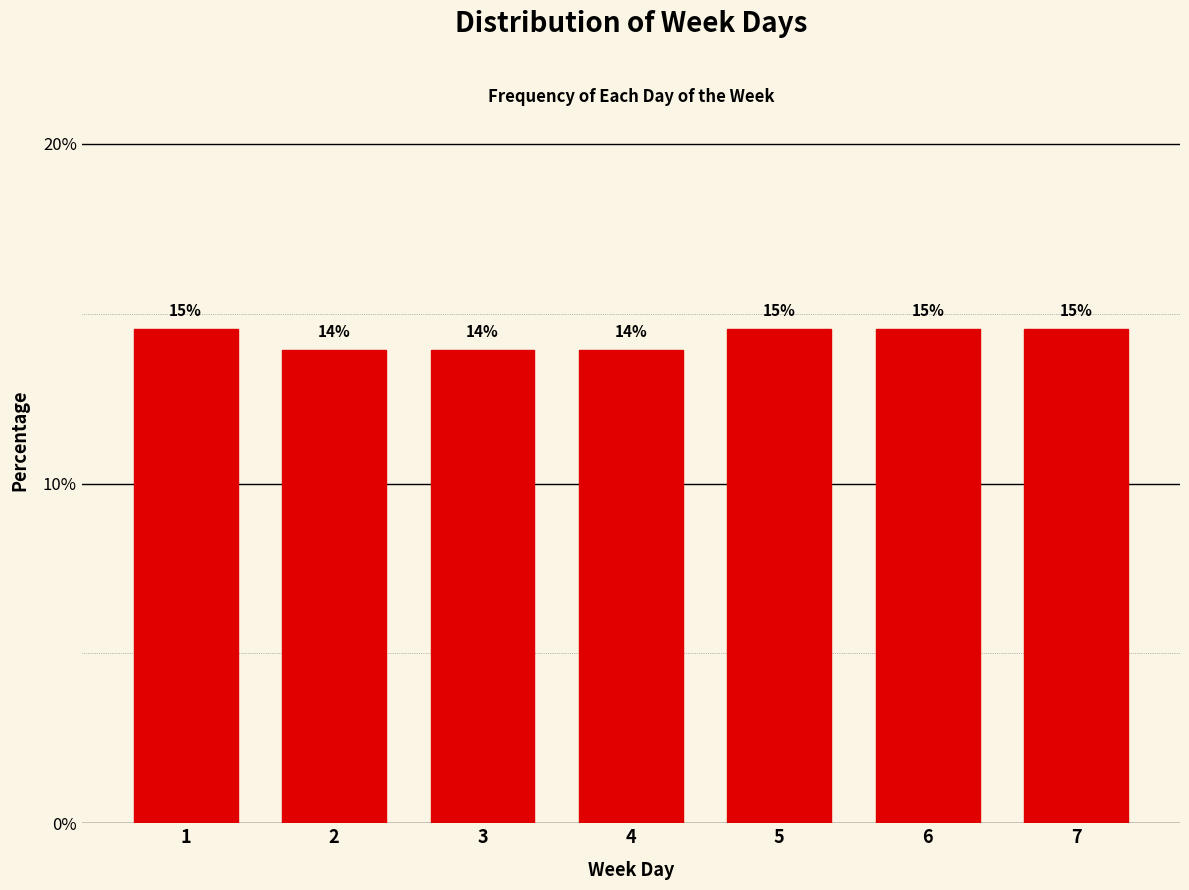

How many bars are there in total?

7